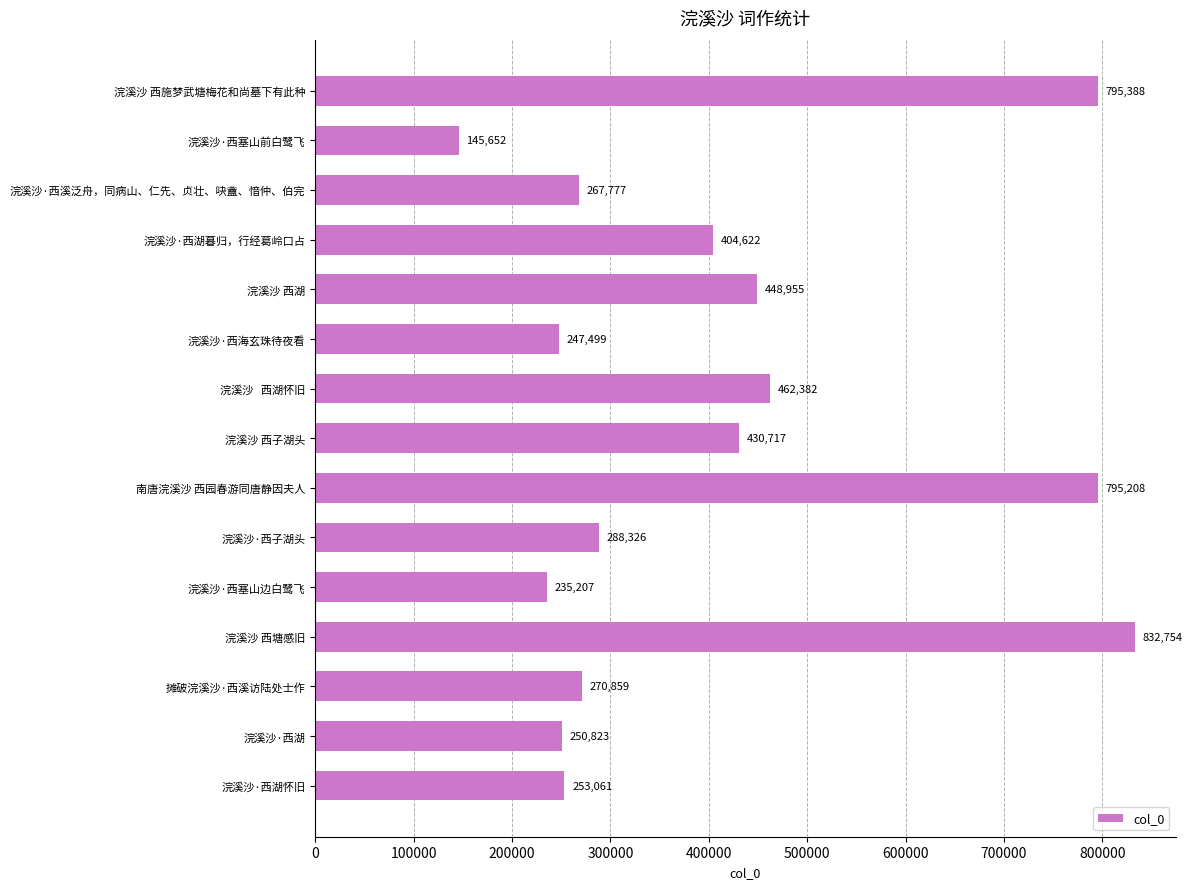

List the labels in order of value, largest first.

浣溪沙 西塘感旧, 浣溪沙 西施梦武塘梅花和尚墓下有此种, 南唐浣溪沙 西园春游同唐静因夫人, 浣溪沙   西湖怀旧, 浣溪沙 西湖, 浣溪沙 西子湖头, 浣溪沙·西湖暮归，行经葛岭口占, 浣溪沙·西子湖头, 摊破浣溪沙·西溪访陆处士作, 浣溪沙·西溪泛舟，同病山、仁先、贞壮、吷盦、愔仲、伯完, 浣溪沙·西湖怀旧, 浣溪沙·西湖, 浣溪沙·西海玄珠待夜看, 浣溪沙·西塞山边白鹭飞, 浣溪沙·西塞山前白鹭飞